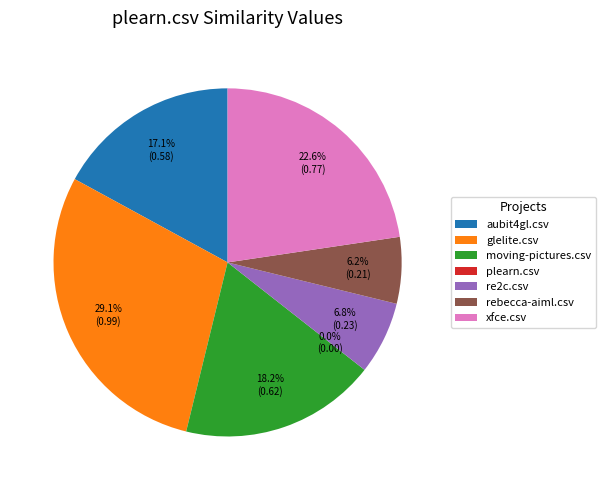

Is it true that re2c.csv is 1% of the pie?

False